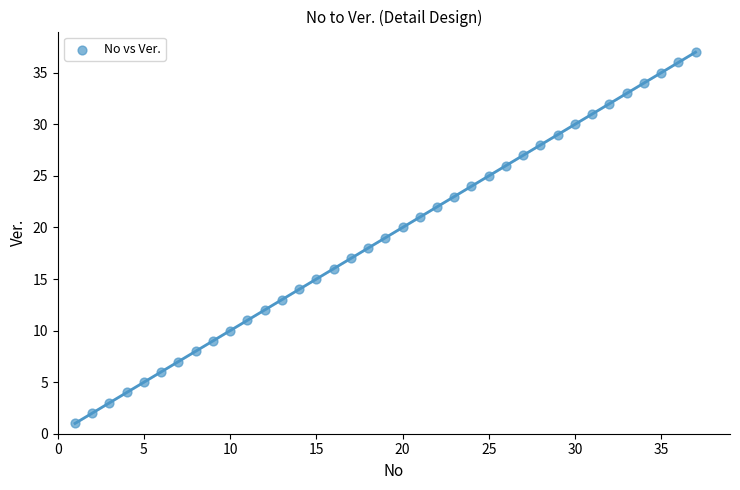

What is the range of X values (max minus min)?

36